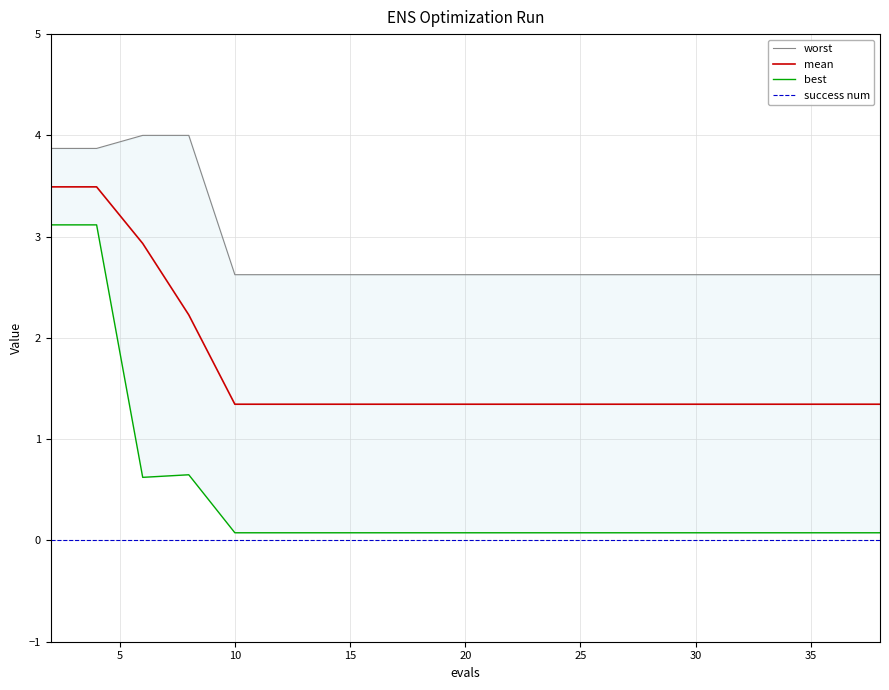

How many distinct data groups are displayed?

4